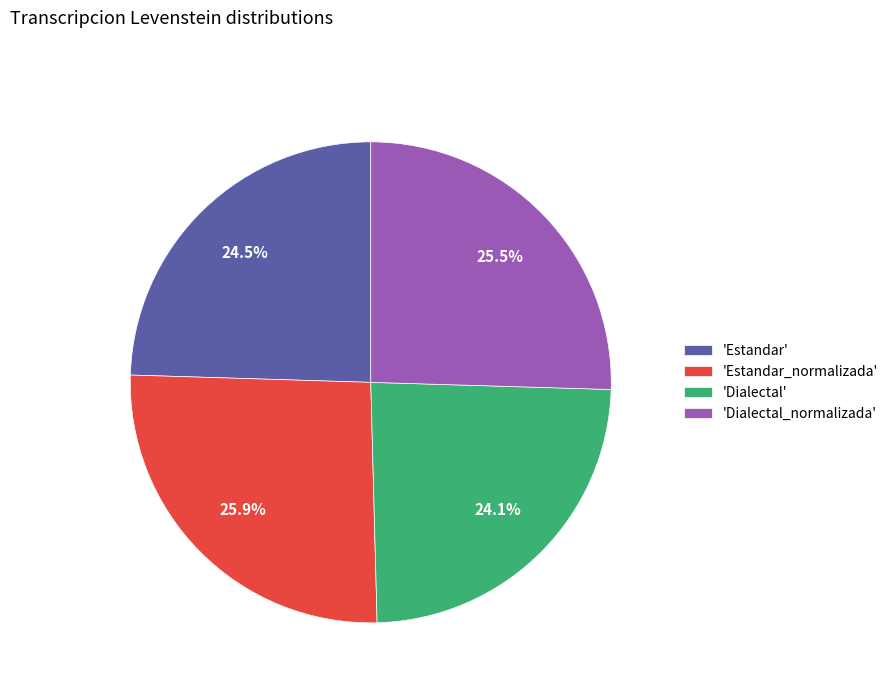

How much of the chart is everything except 'Estandar_normalizada'?

74.1%